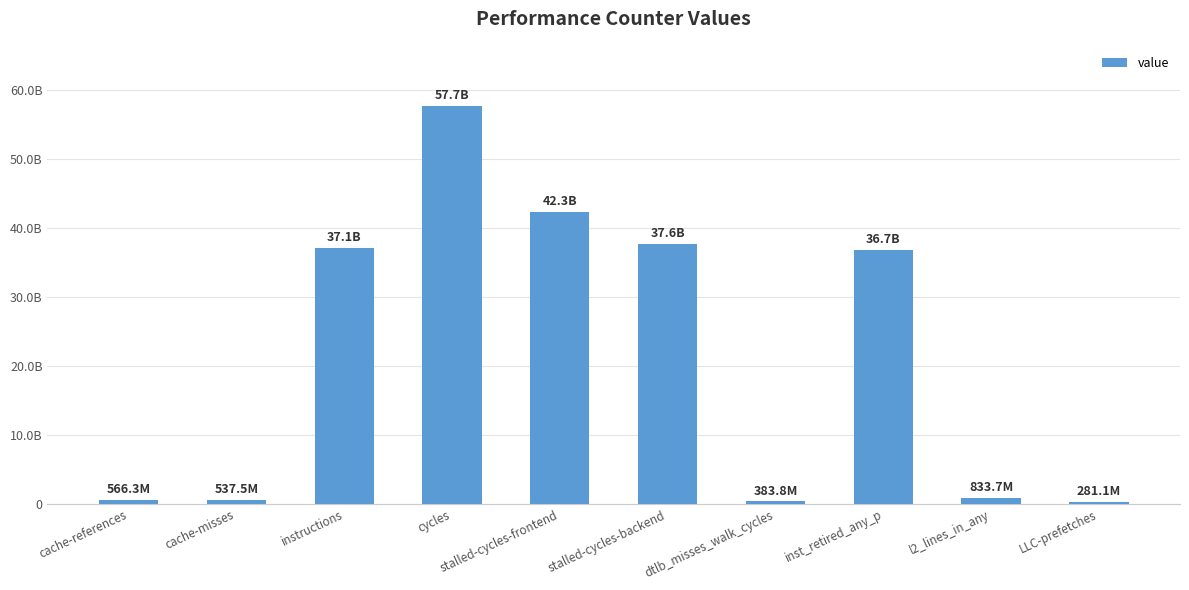

What is the maximum value shown in the chart?

57684943625